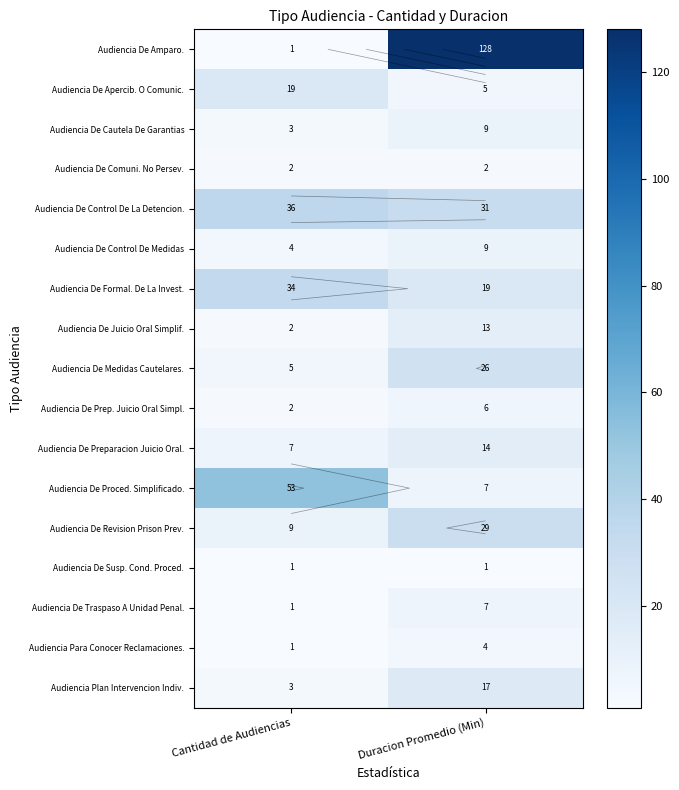

What is the sum of the Audiencia De Formal. De La Invest. values at Duracion Promedio (Min) and Cantidad de Audiencias?

53